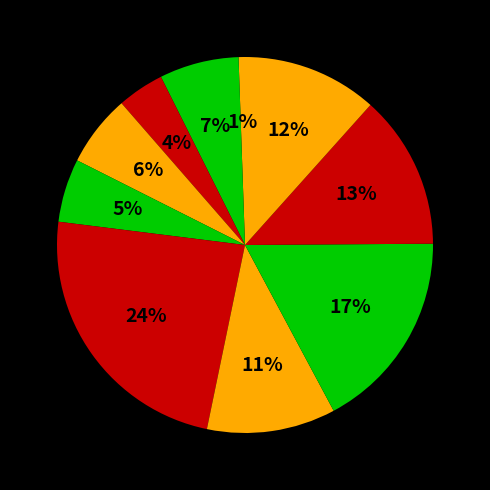

Count the number of slices in the pie.

10